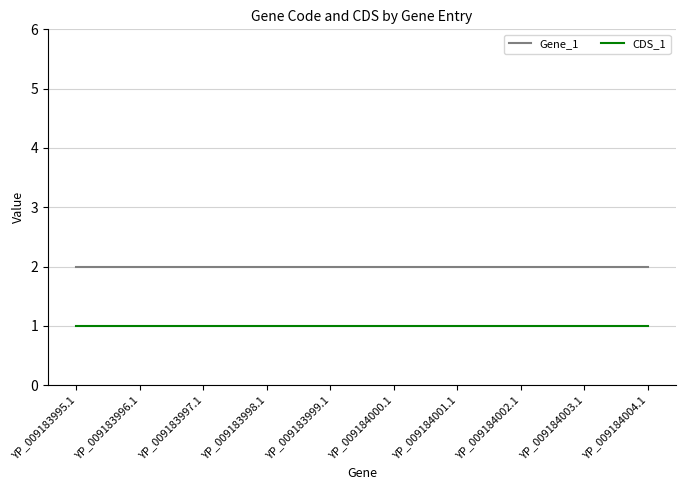

Is the value of Gene_1 at YP_009184000.1 greater than the value of CDS_1 at YP_009184000.1?

Yes